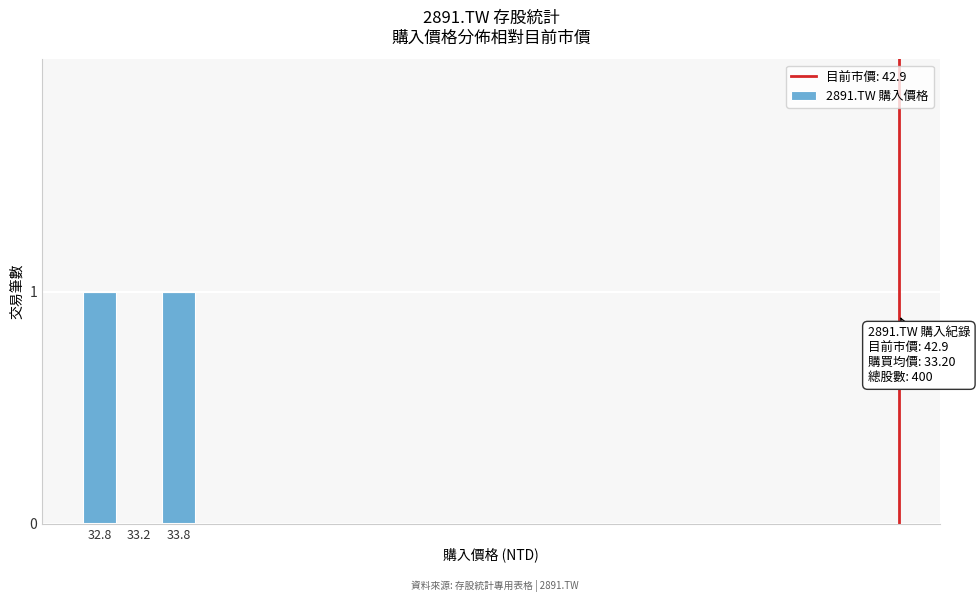

Reading left to right, transcribe all the data shown in this chart.

32.8=1	33.2=0	33.8=1